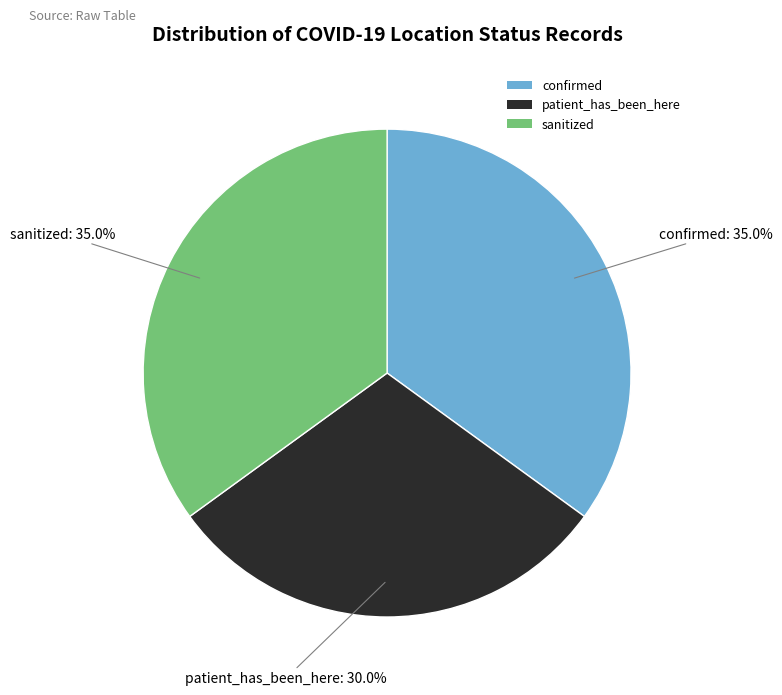

Is there a majority slice in this chart?

No